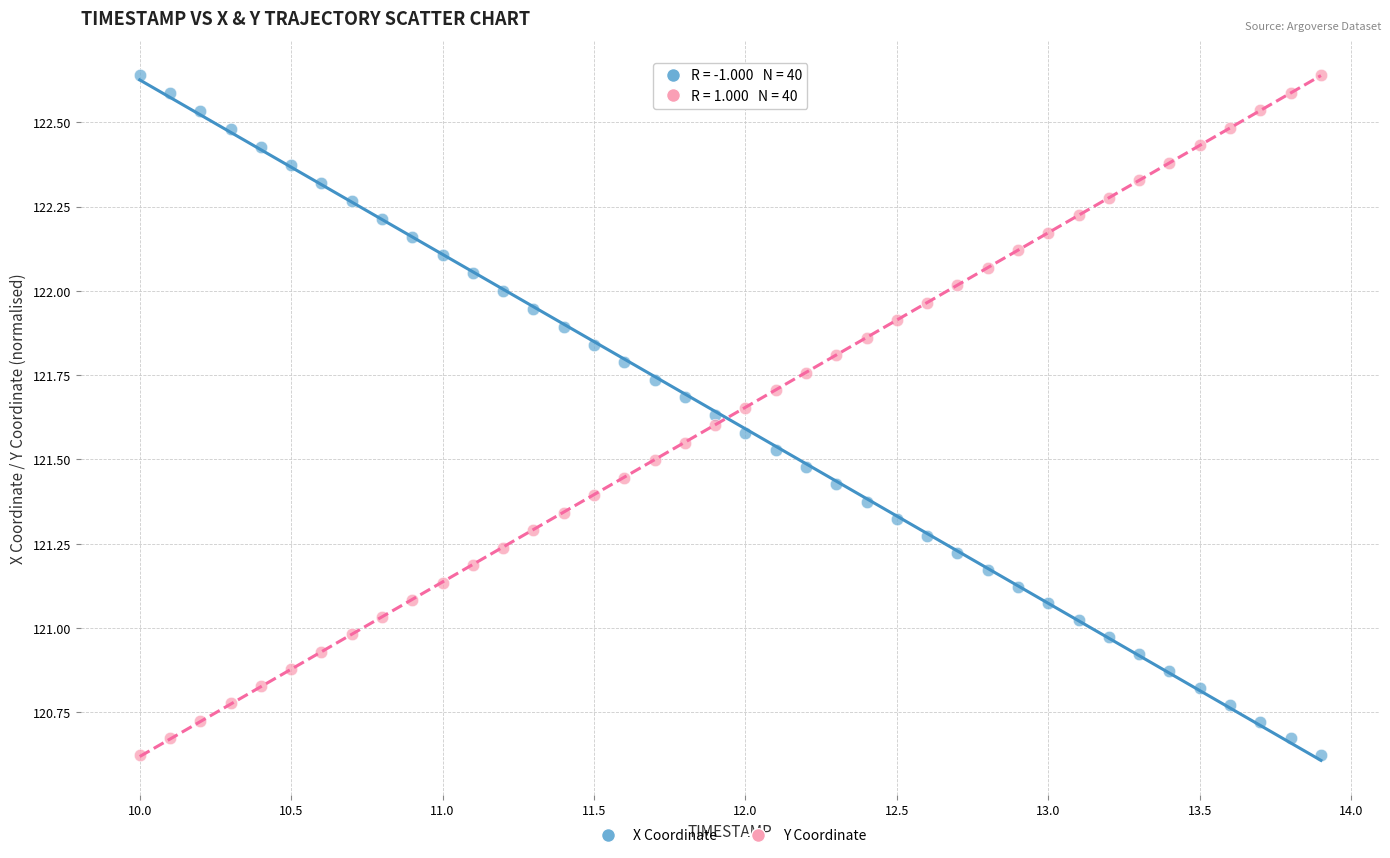

Across all data points, what is the range of Y values (max minus min)?

2.0